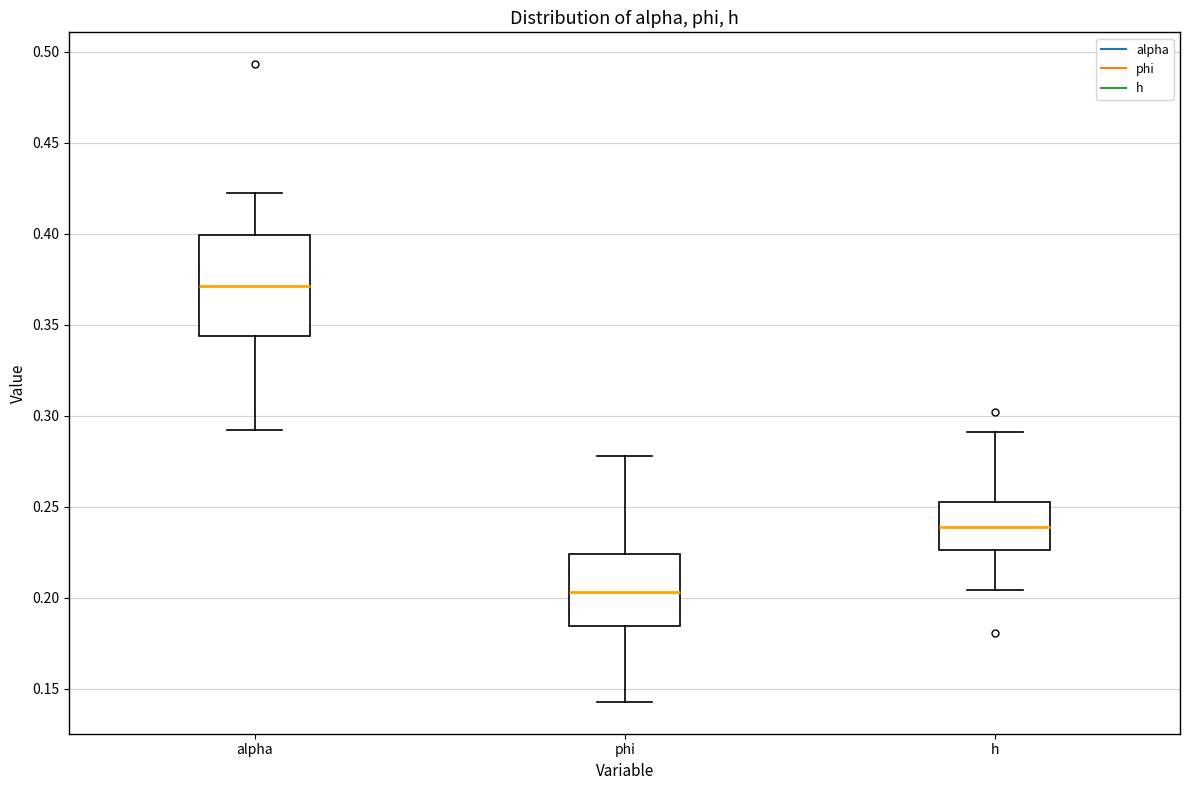

Which box has the lowest median line?

phi